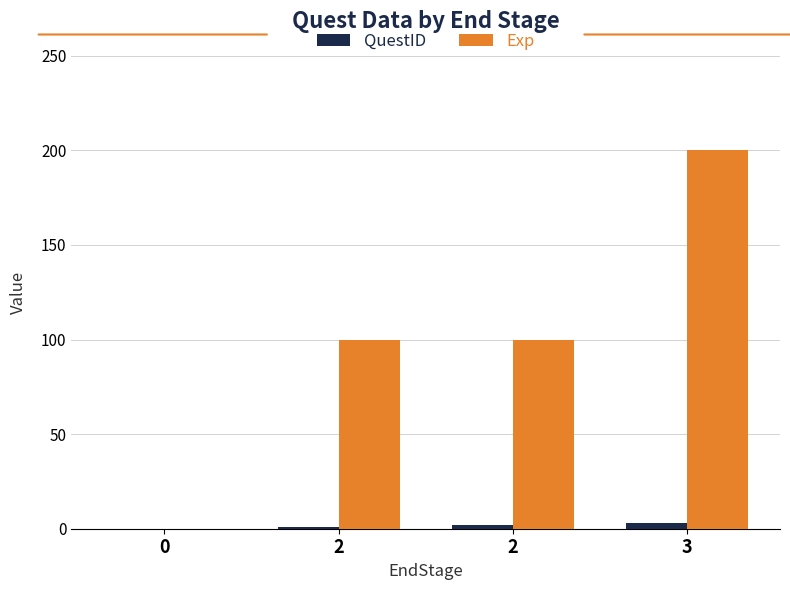

Are the bars horizontal?

No